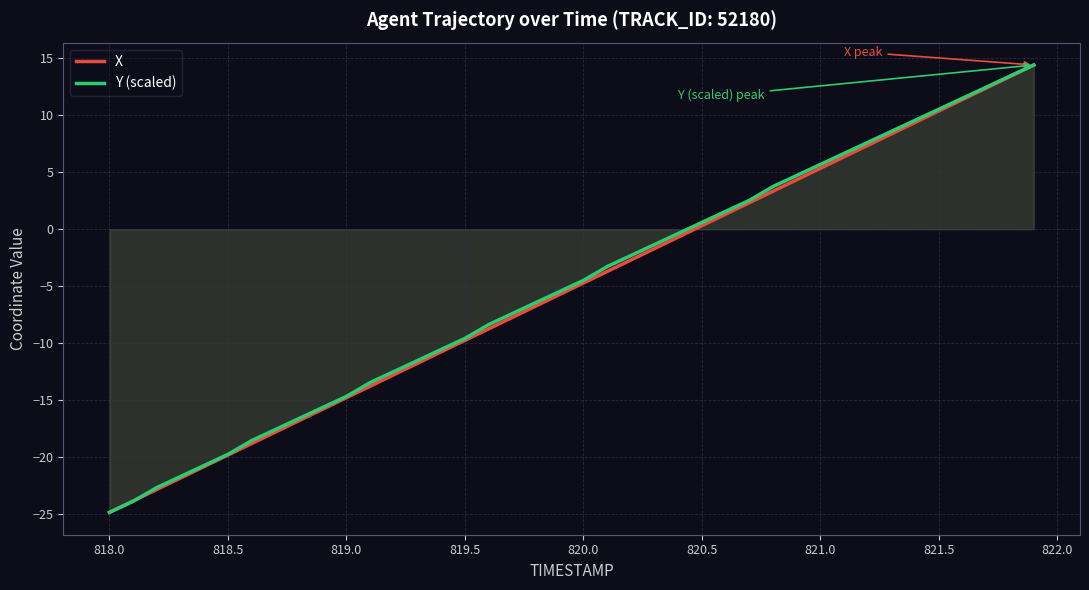

The X series shows 14.0 at 821.5. True or false?

False